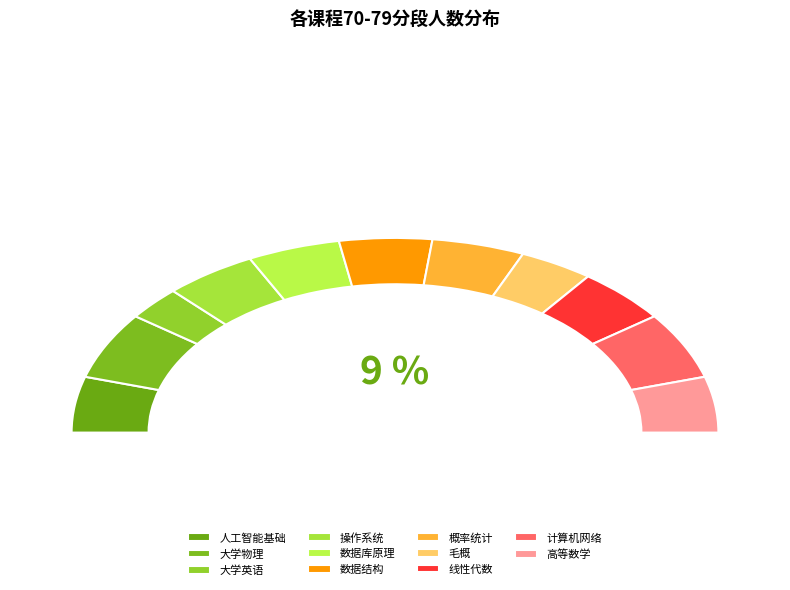

To the nearest percent, what portion does 高等数学 represent?

9%